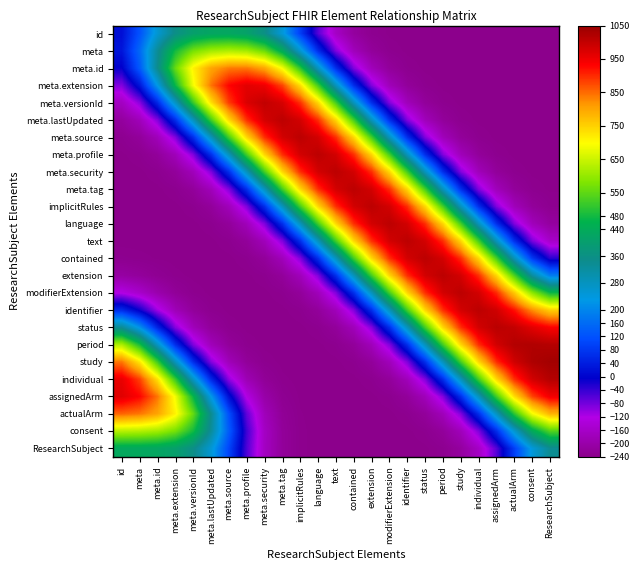

What is the total value across all series at meta.profile?

3702.2